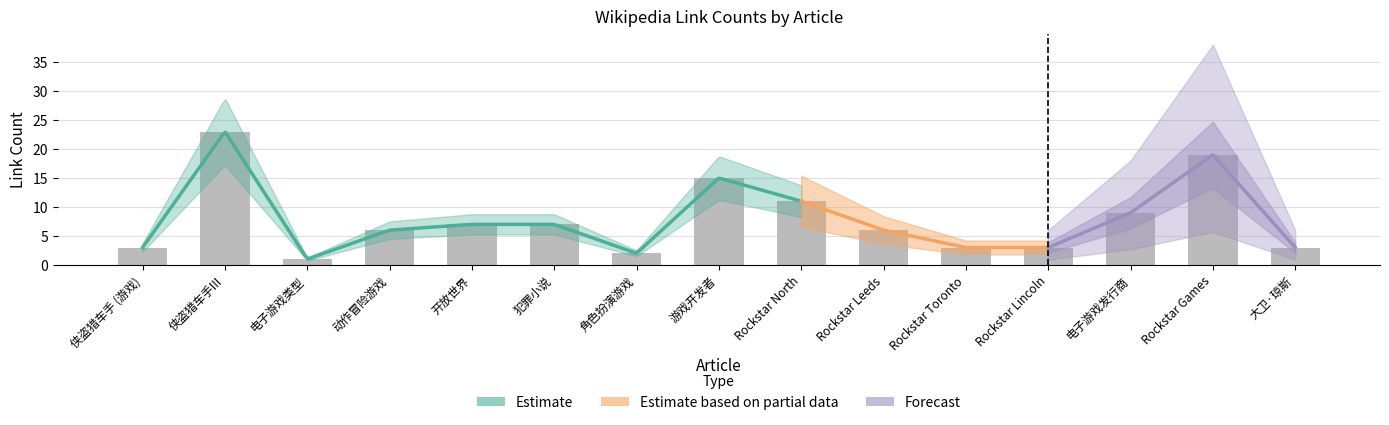

How many categories are shown in the chart?

15